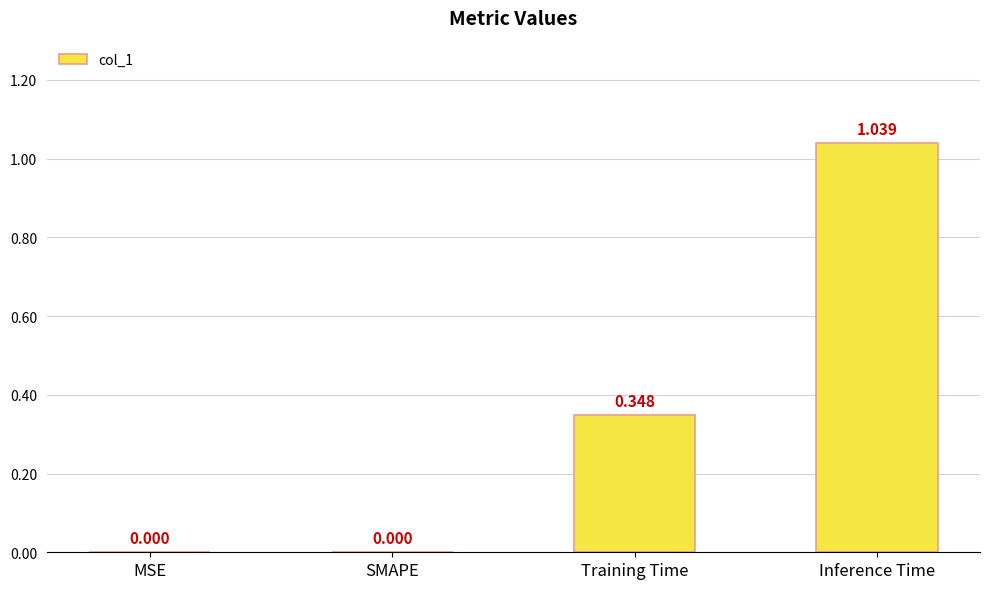

At which category does the chart reach its peak across all series?

Inference Time